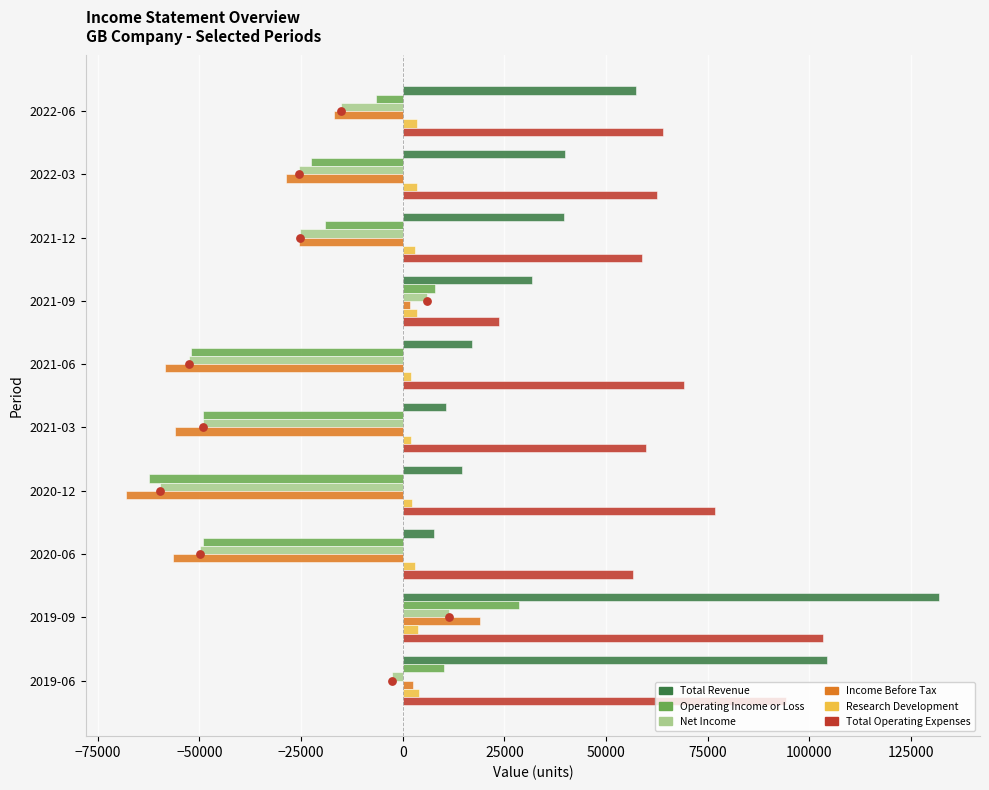

What are all the series names shown in the legend?

Total Revenue, Operating Income or Loss, Net Income, Income Before Tax, Research Development, Total Operating Expenses